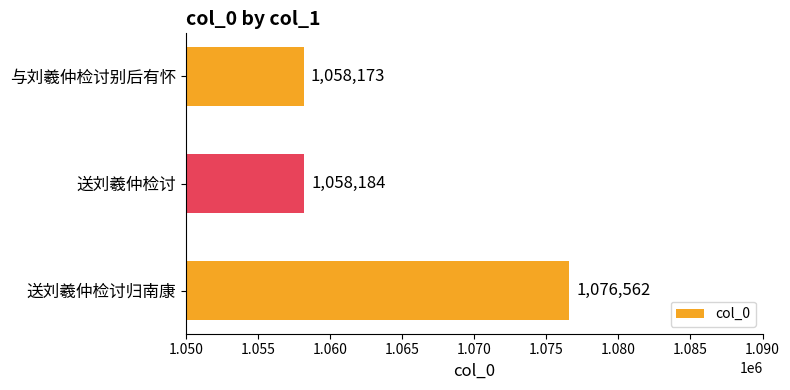

Is it true that the value at 送刘羲仲检讨归南康 is 1890341?

False